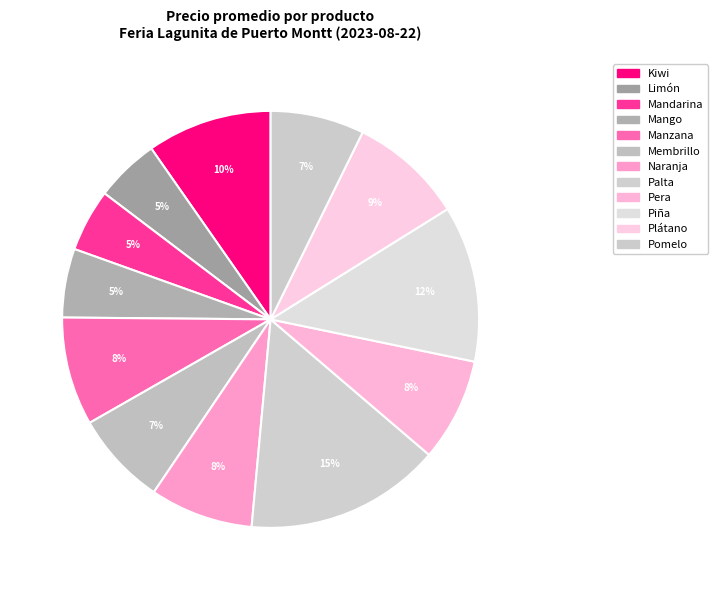

How many slices are in this pie chart?

12